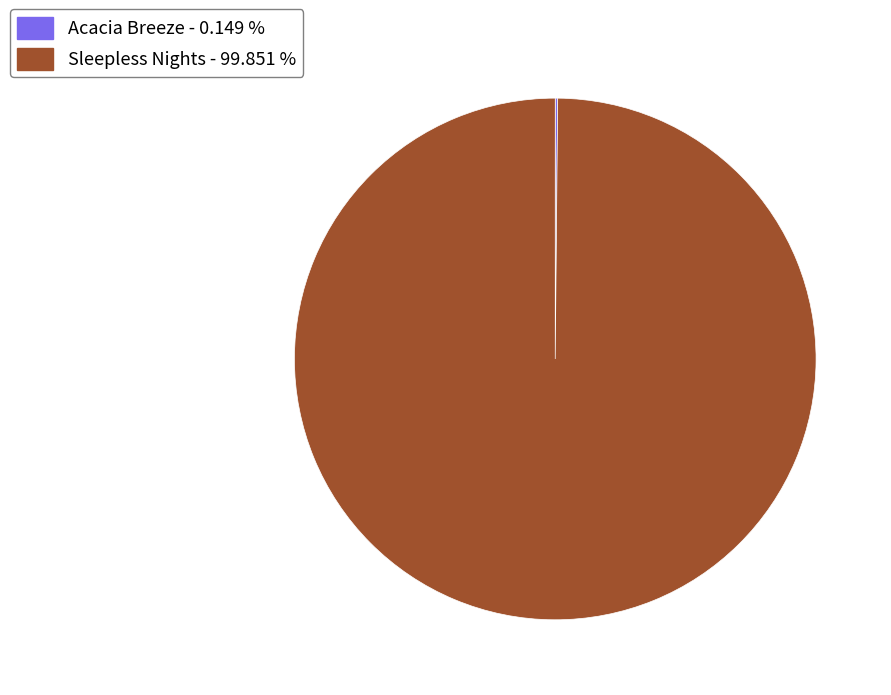

Which slice is the largest?

Sleepless Nights